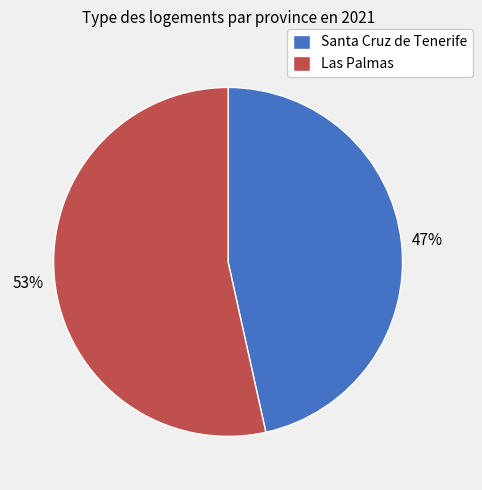

Which slice represents more than half of the pie?

Las Palmas